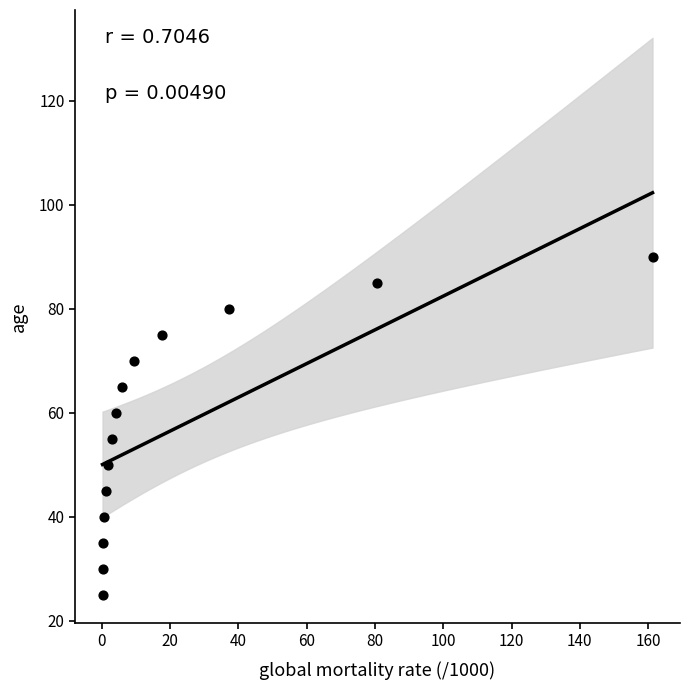

What is the range of Y values (max minus min)?

65